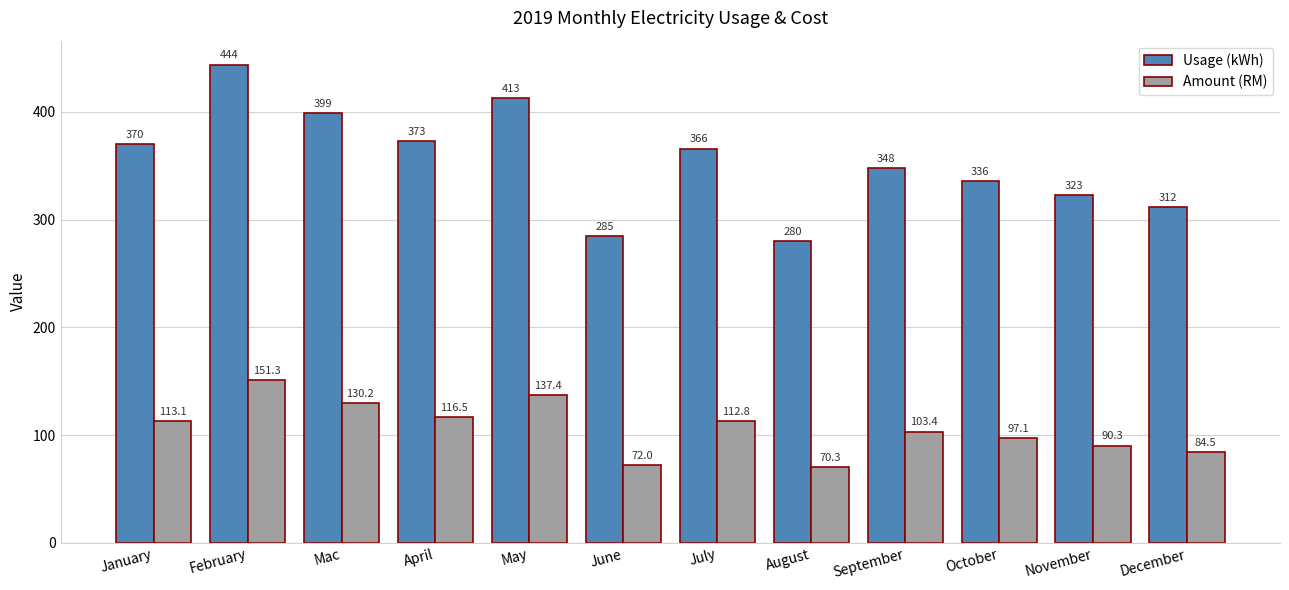

At which category does the chart reach its minimum across all series?

August